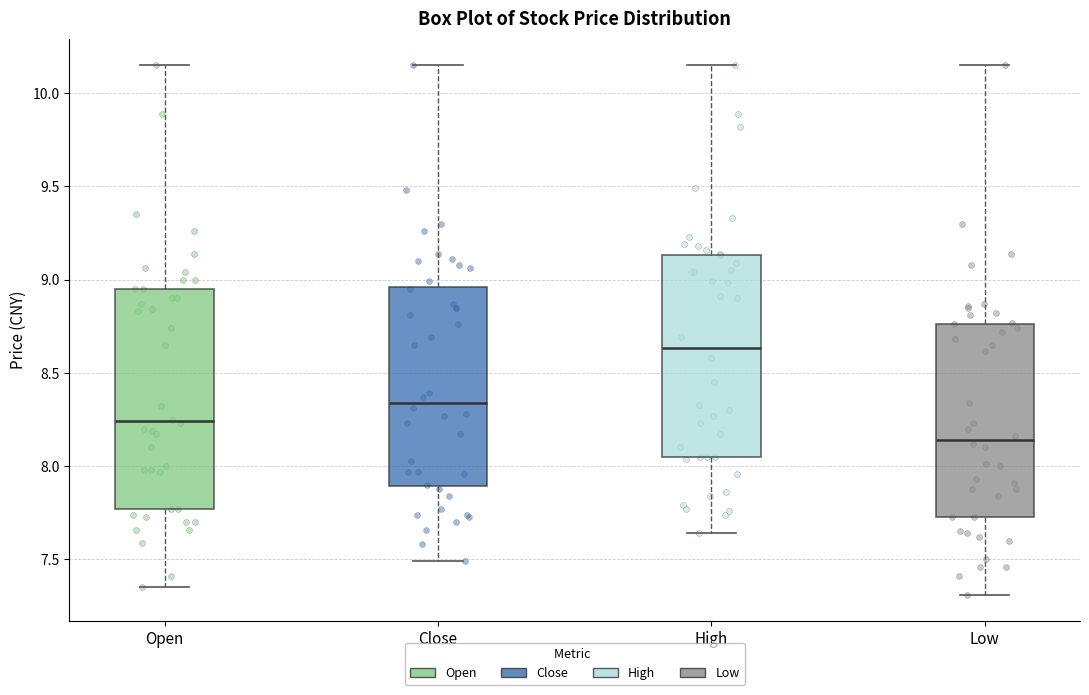

Which box is the tallest, from its lower edge to its upper edge?

Open